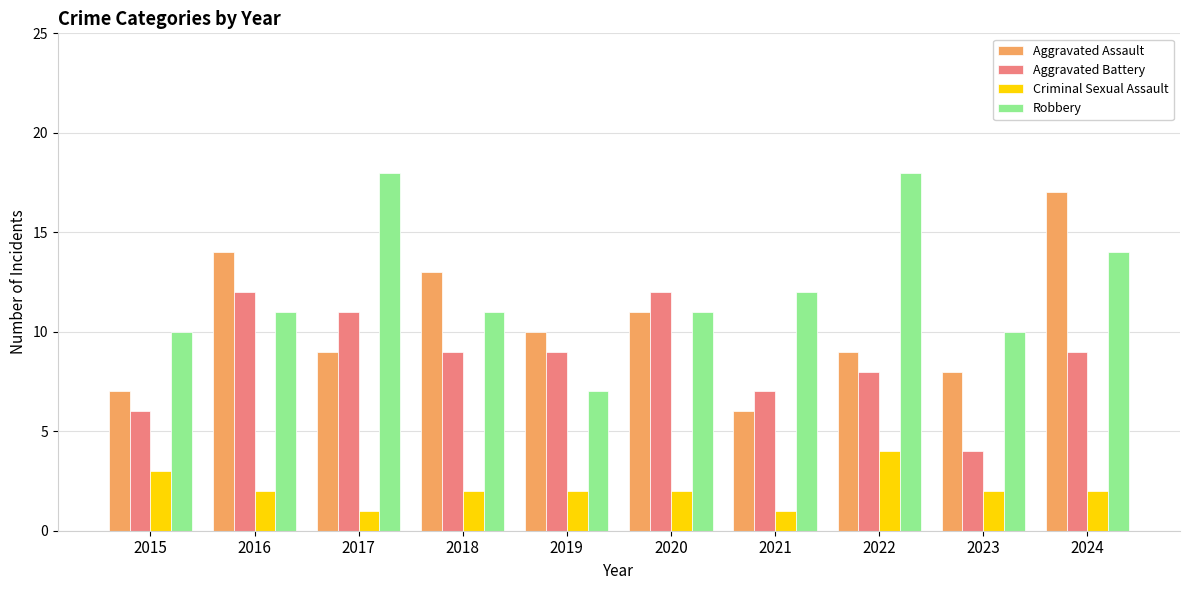

What is the highest value of the Criminal Sexual Assault series?

4